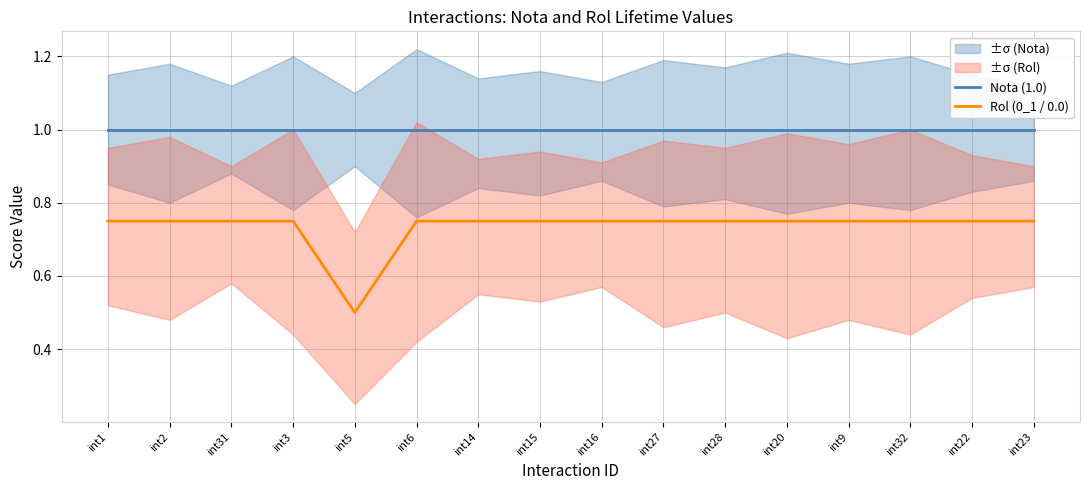

How many interior local valleys does the Rol (0_1 / 0.0) series have?

1